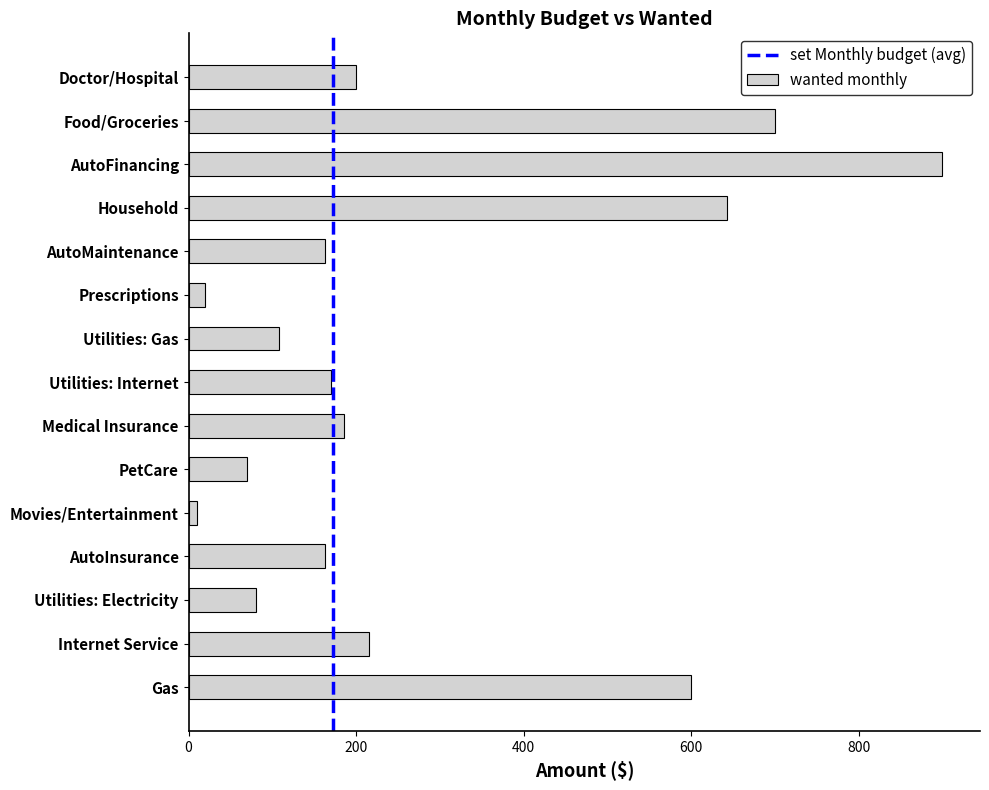

The chart shows a value of 10.0 at Movies/Entertainment. True or false?

True